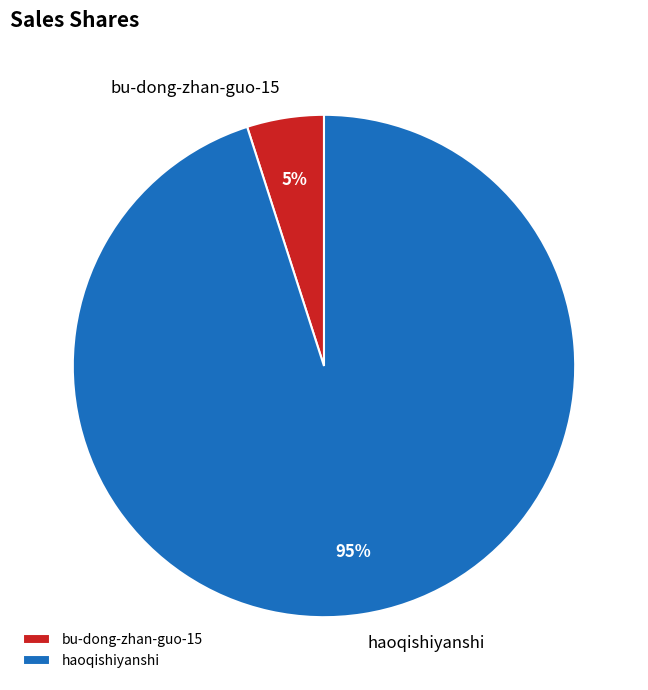

To the nearest percent, what percentage of the pie is bu-dong-zhan-guo-15?

5%